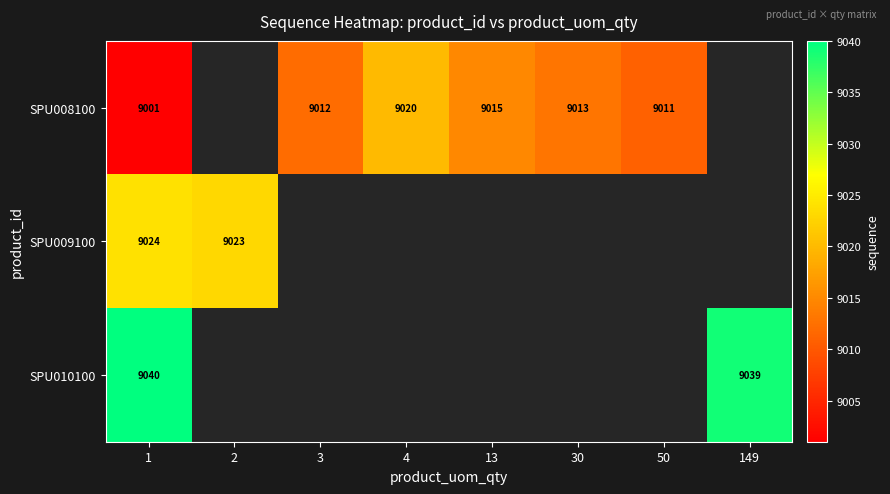

The SPU008100 series shows 9011 at 50. True or false?

True